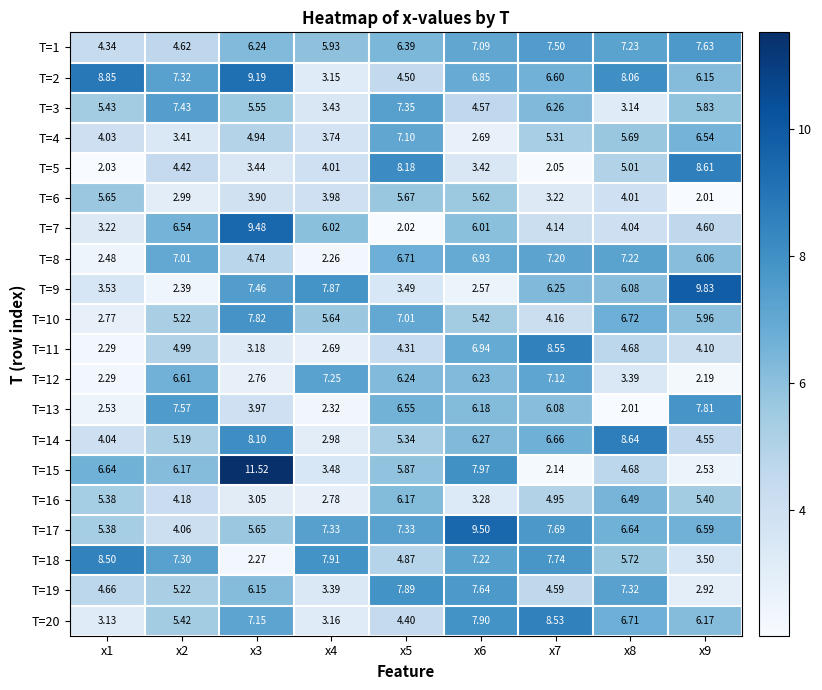

How many distinct data groups are displayed?

20